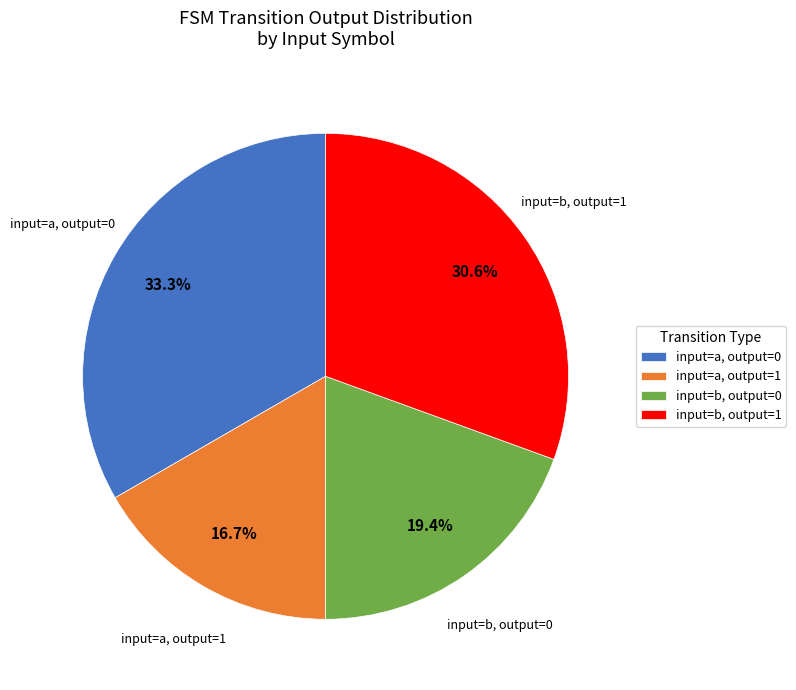

Rank the categories by value from highest to lowest.

input=a, output=0, input=b, output=1, input=b, output=0, input=a, output=1